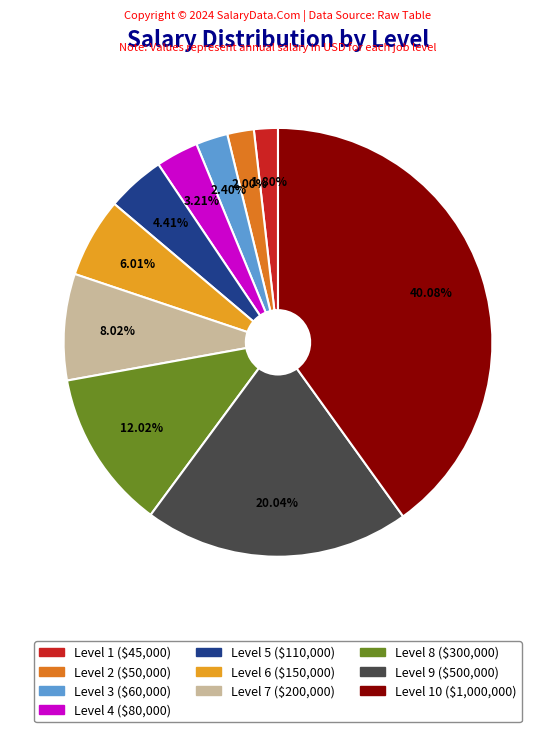

Is there a majority slice in this chart?

No